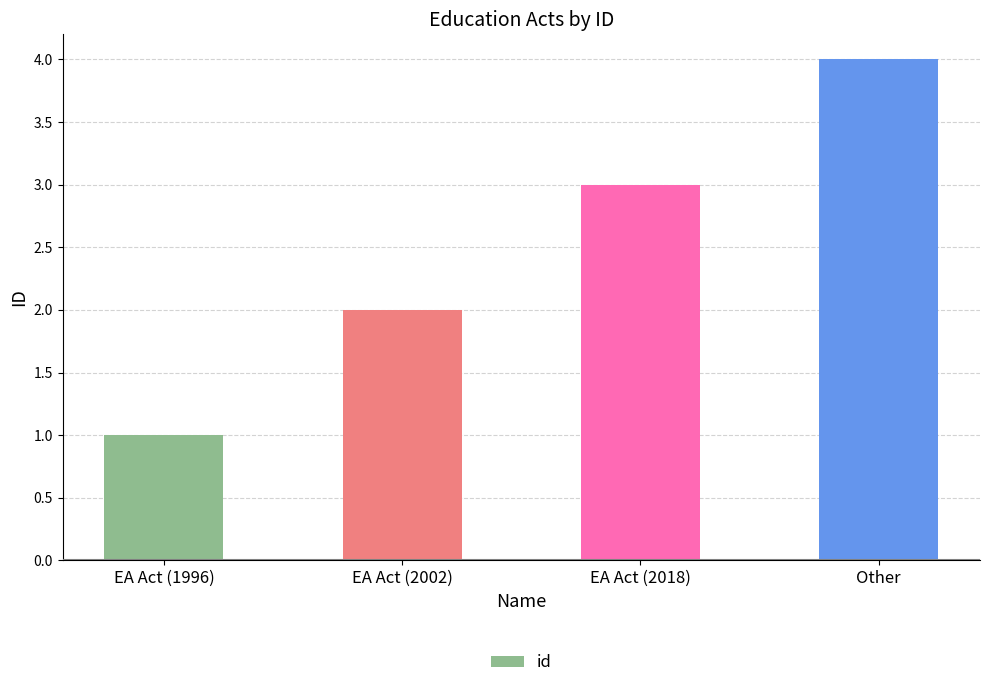

Reading right to left, transcribe all the data shown in this chart.

4	3	2	1